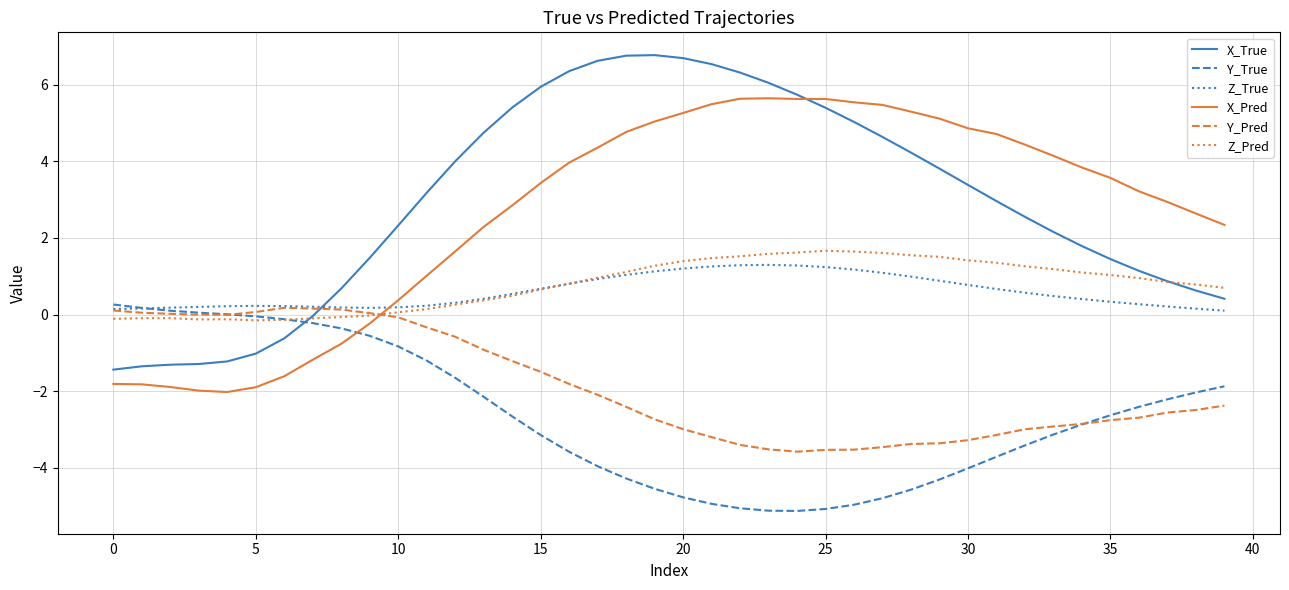

True or false: Z_Pred has more than 1 points higher than both neighbors.

True